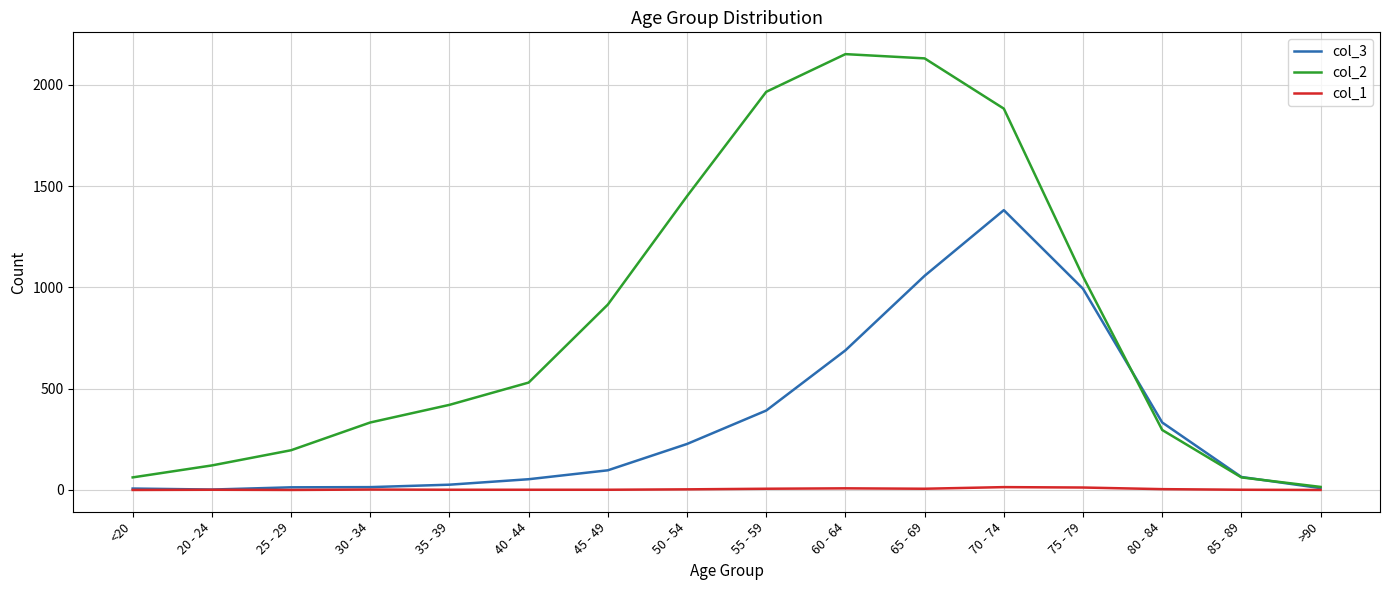

Between 25 - 29 and 60 - 64, which series saw the biggest shift?

col_2